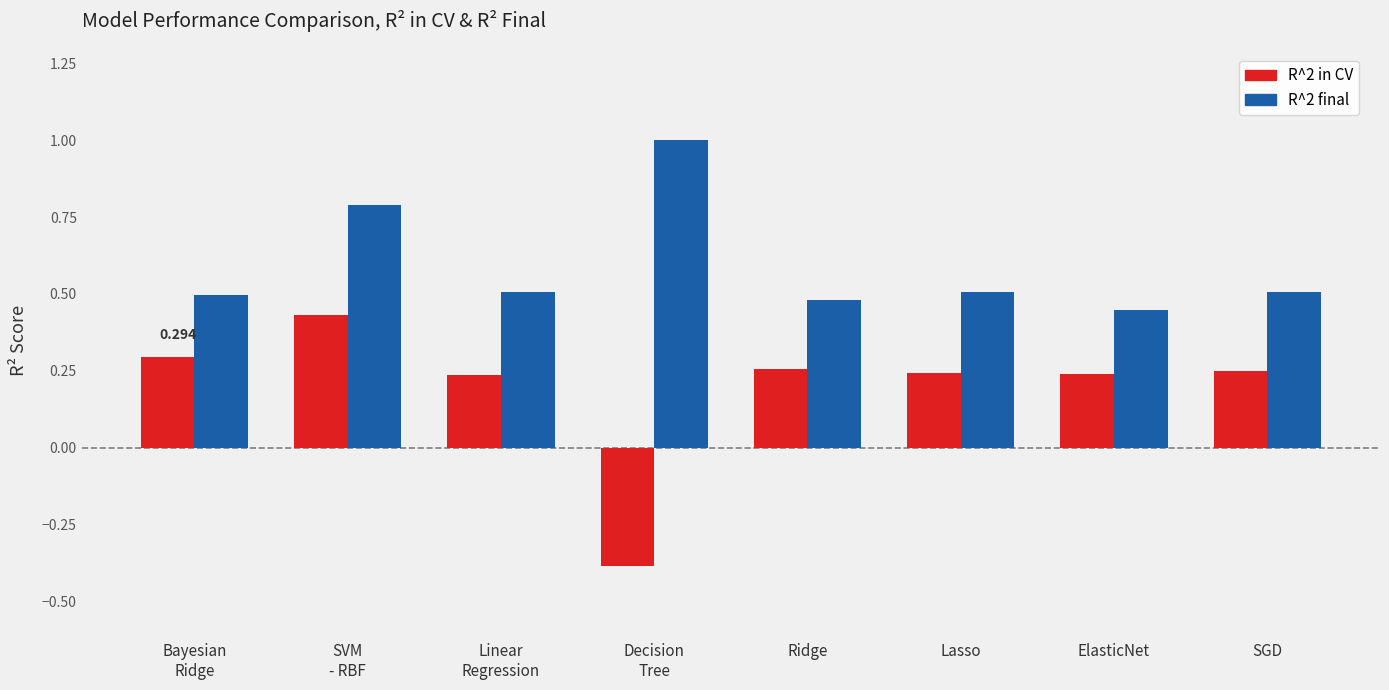

How many R^2 in CV values are between 0 and 1?

7